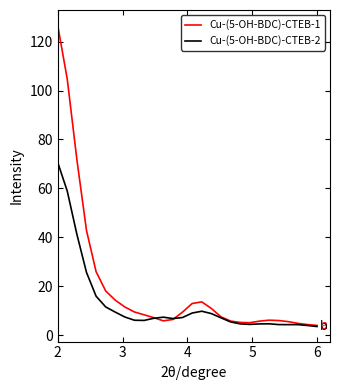

Which series has the largest total across all categories?

Cu-(5-OH-BDC)-CTEB-1